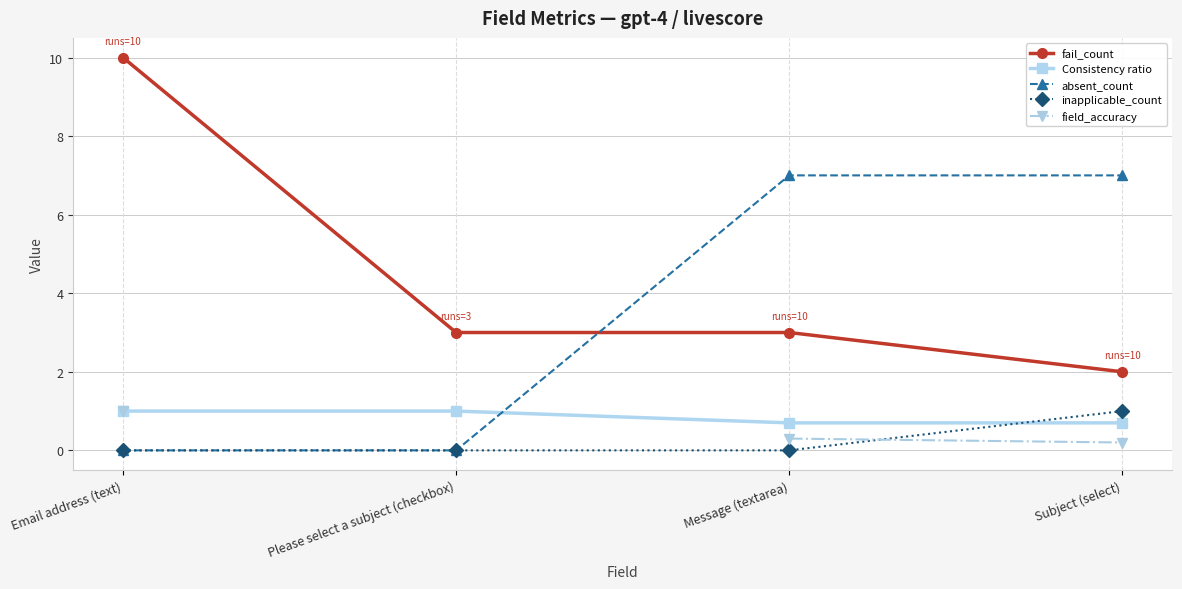

At which category is the sum across all series the highest?

Email address (text)